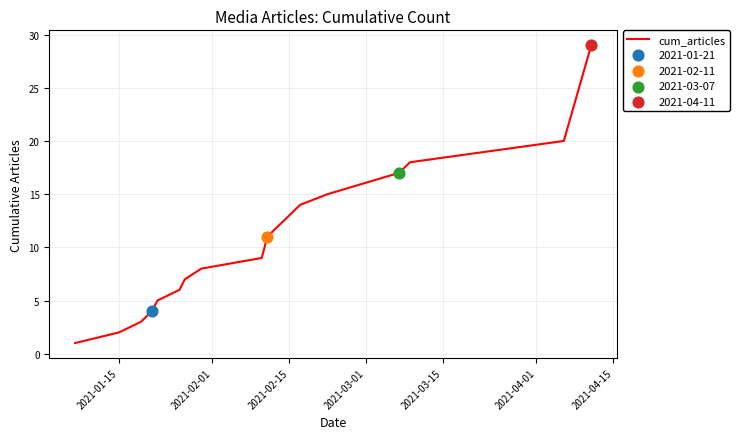

What is the greatest value displayed?

29